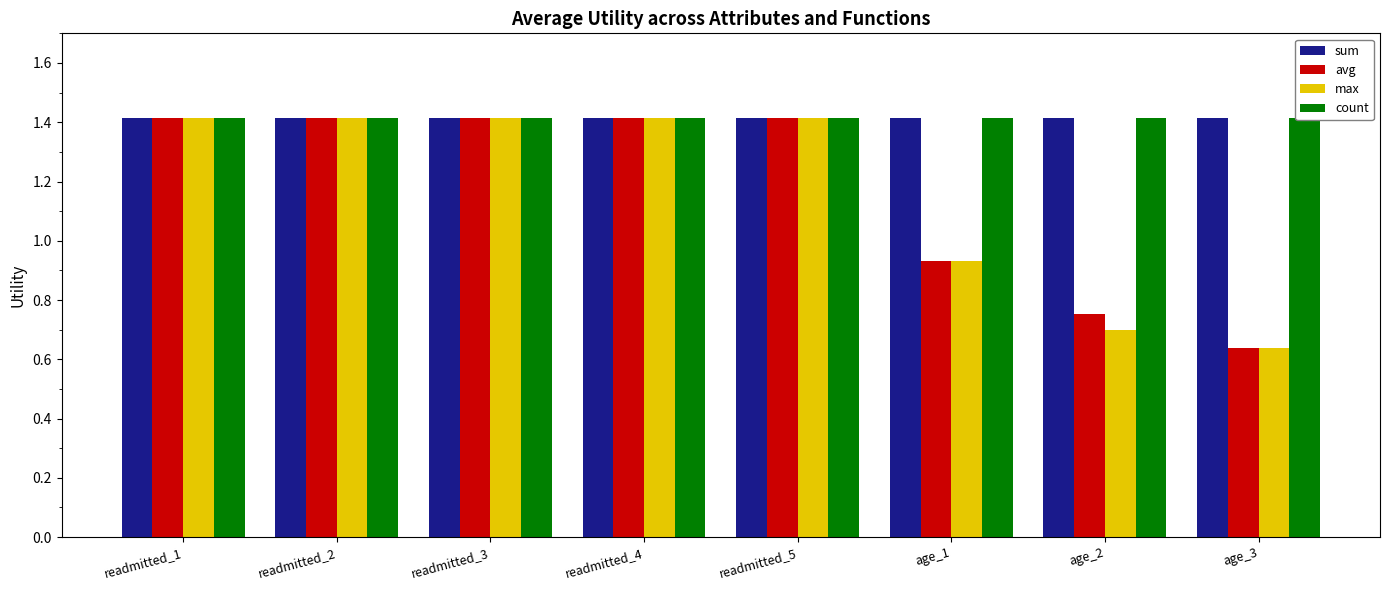

What is the maximum value for max?

1.4